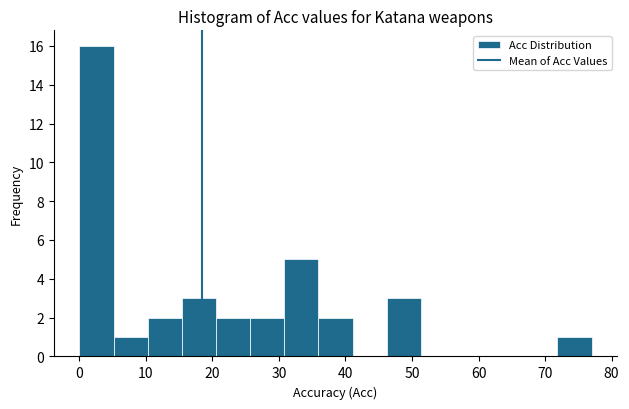

Reading left to right, list every bar in this chart as the range it spans on the x-axis followed by its height. Neither the bar edges nor the heights are printed on the chart, so give them approximately, as read against the axes.

0 to 5: 16
5 to 10: 1
10 to 15: 2
15 to 21: 3
21 to 26: 2
26 to 31: 2
31 to 36: 5
36 to 41: 2
41 to 46: 0
46 to 51: 3
51 to 56: 0
56 to 62: 0
62 to 67: 0
67 to 72: 0
72 to 77: 1